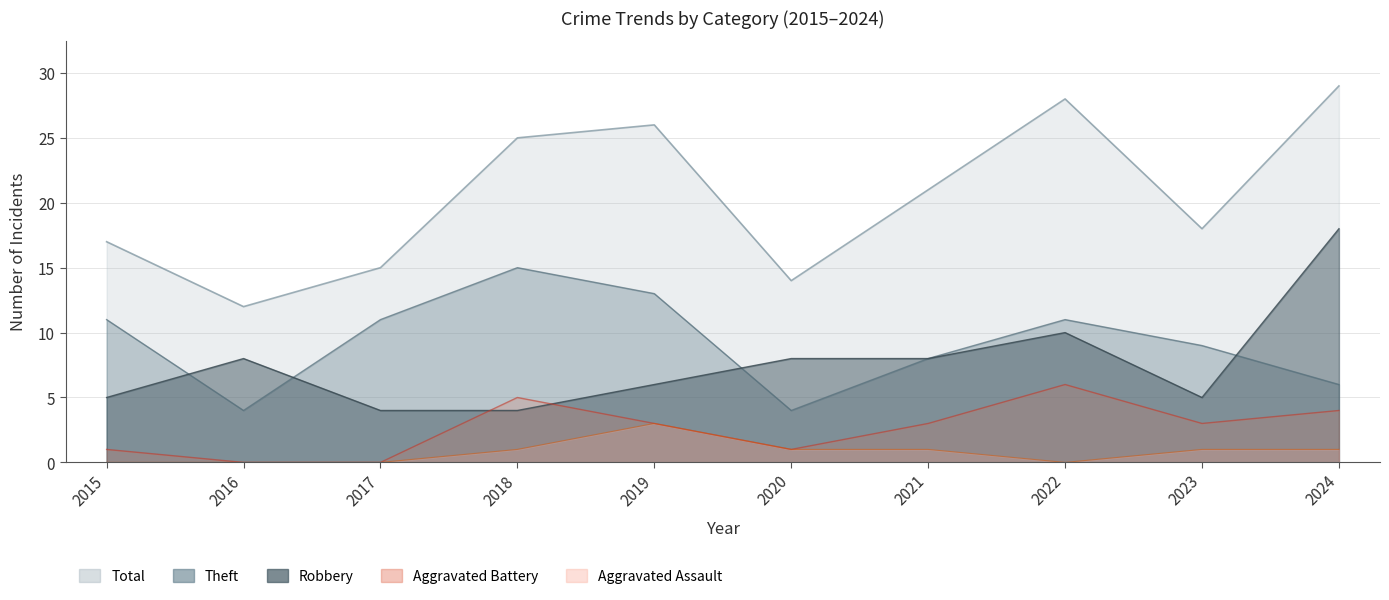

Which series changed the most between 2020 and 2022?

Total